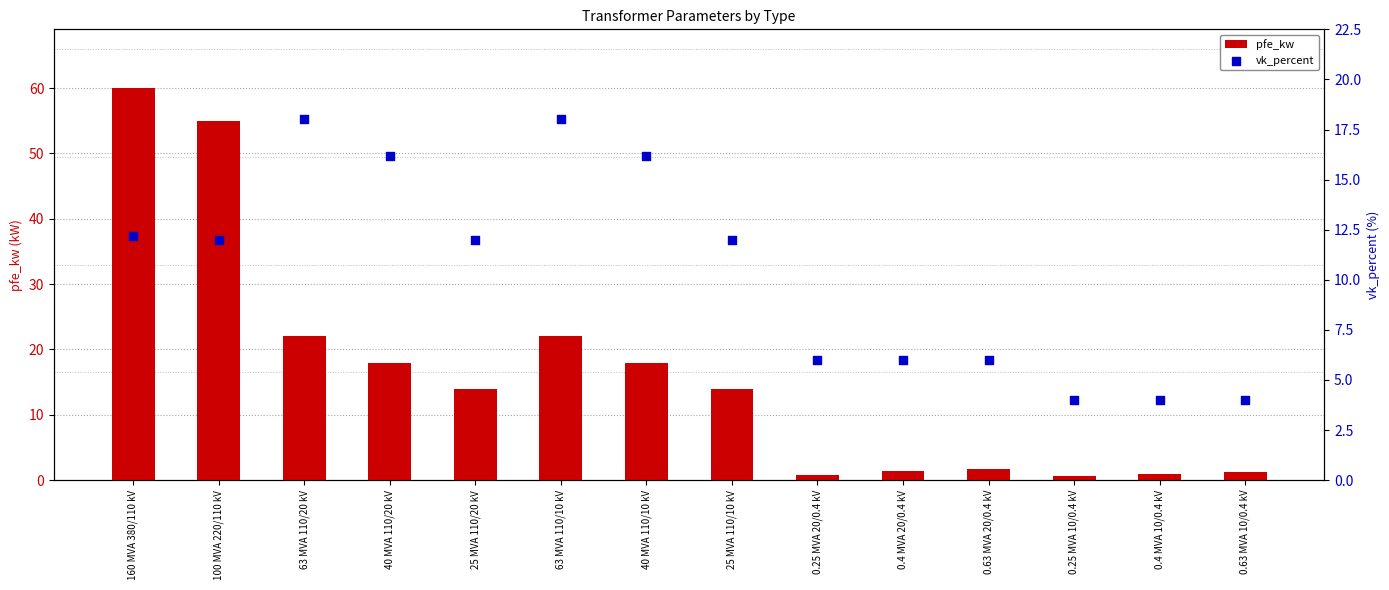

What are all the series names shown in the legend?

pfe_kw, vk_percent